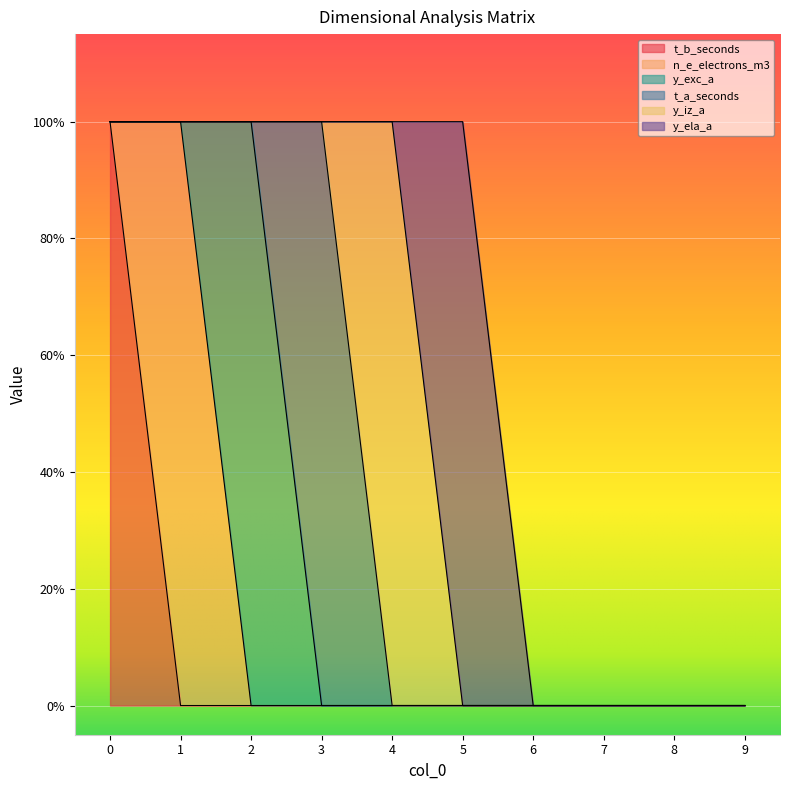

The y_ela_a series shows 0 at 9. True or false?

False